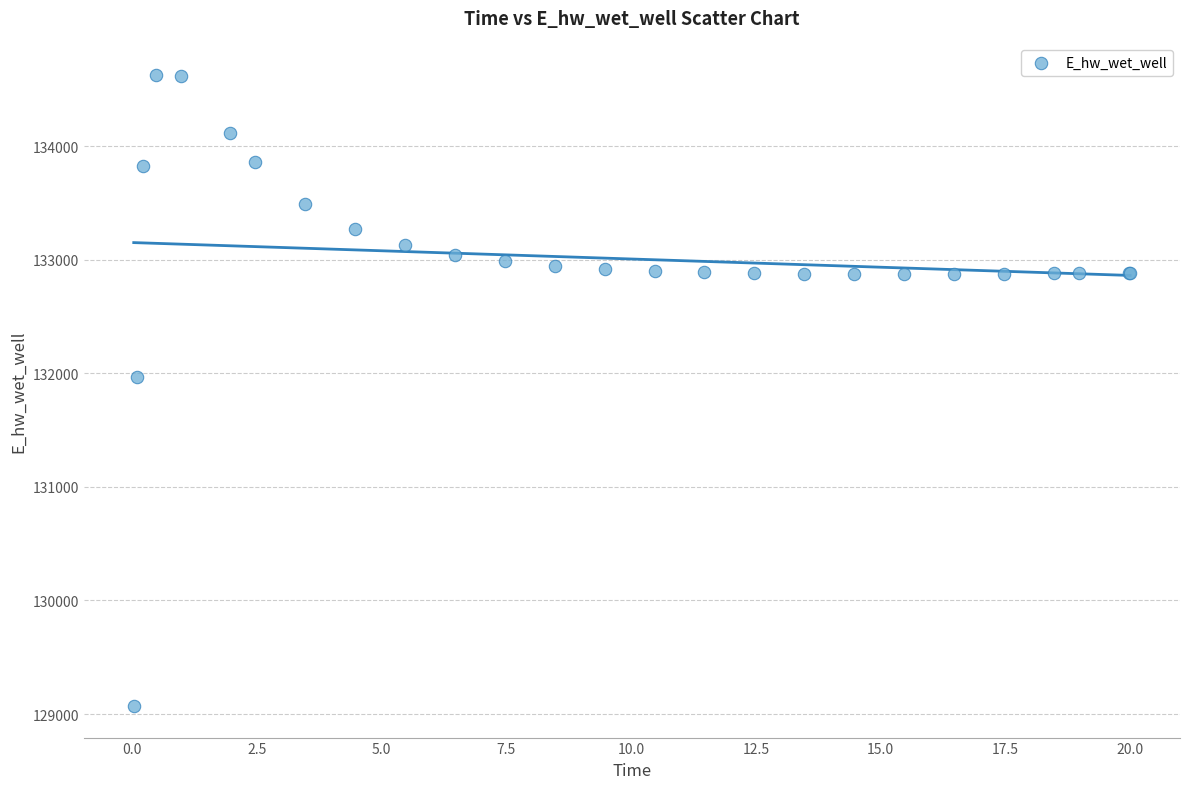

What Y value in the scatter plot is closest to 131849?

131969.9